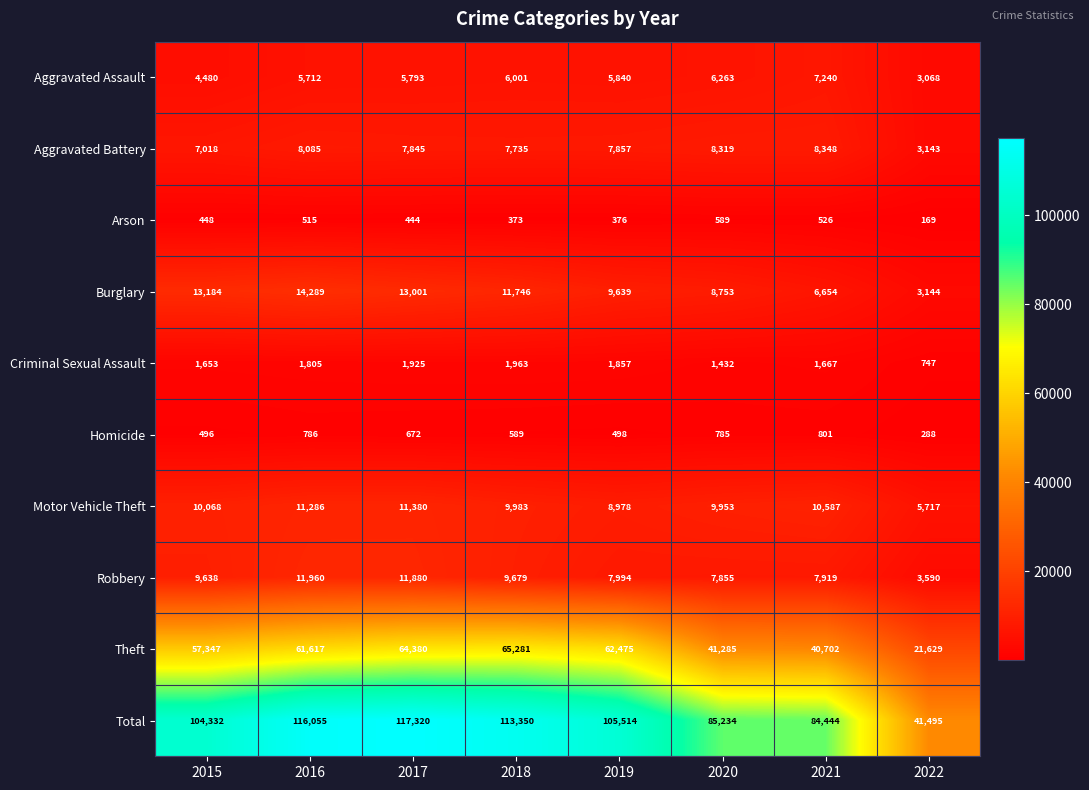

Is it true that Robbery equals 7919 at 2021?

True